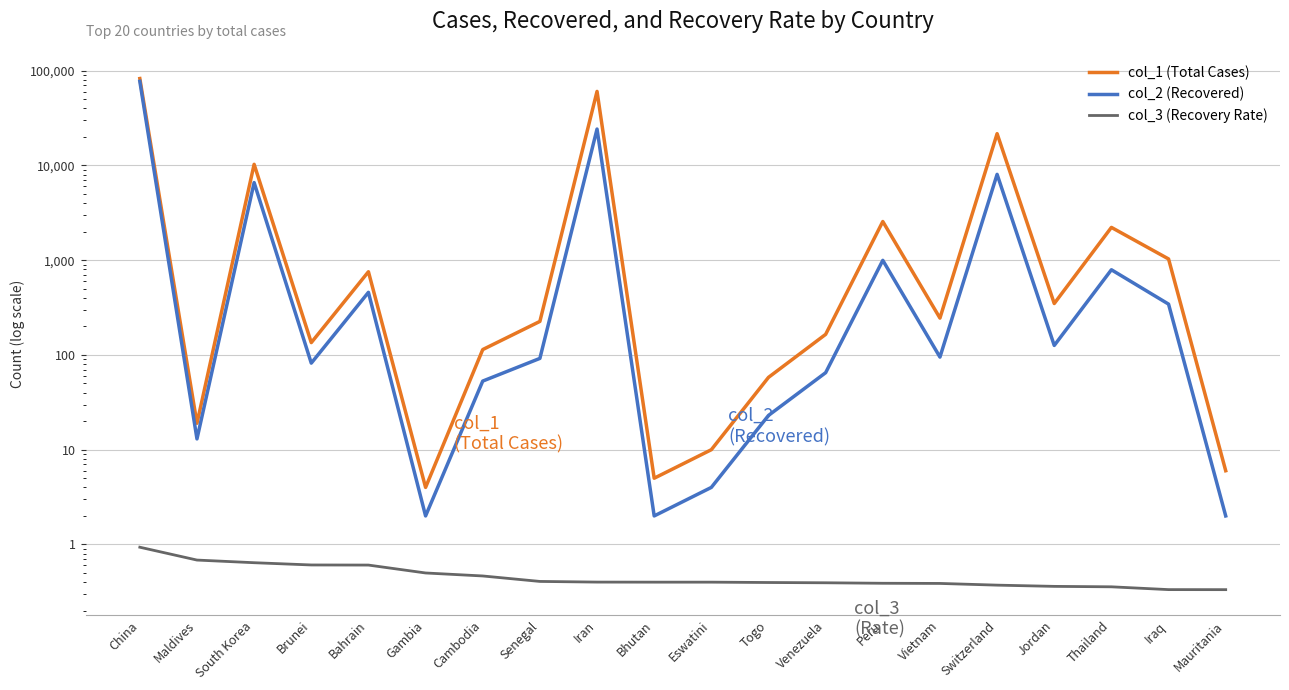

Read the col_3 (Recovery Rate) value at Mauritania.

0.3